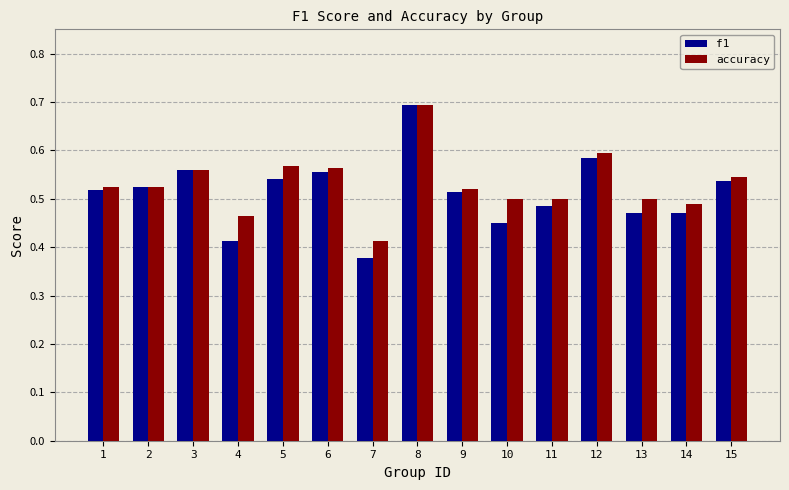

How many bars are there in total?

30